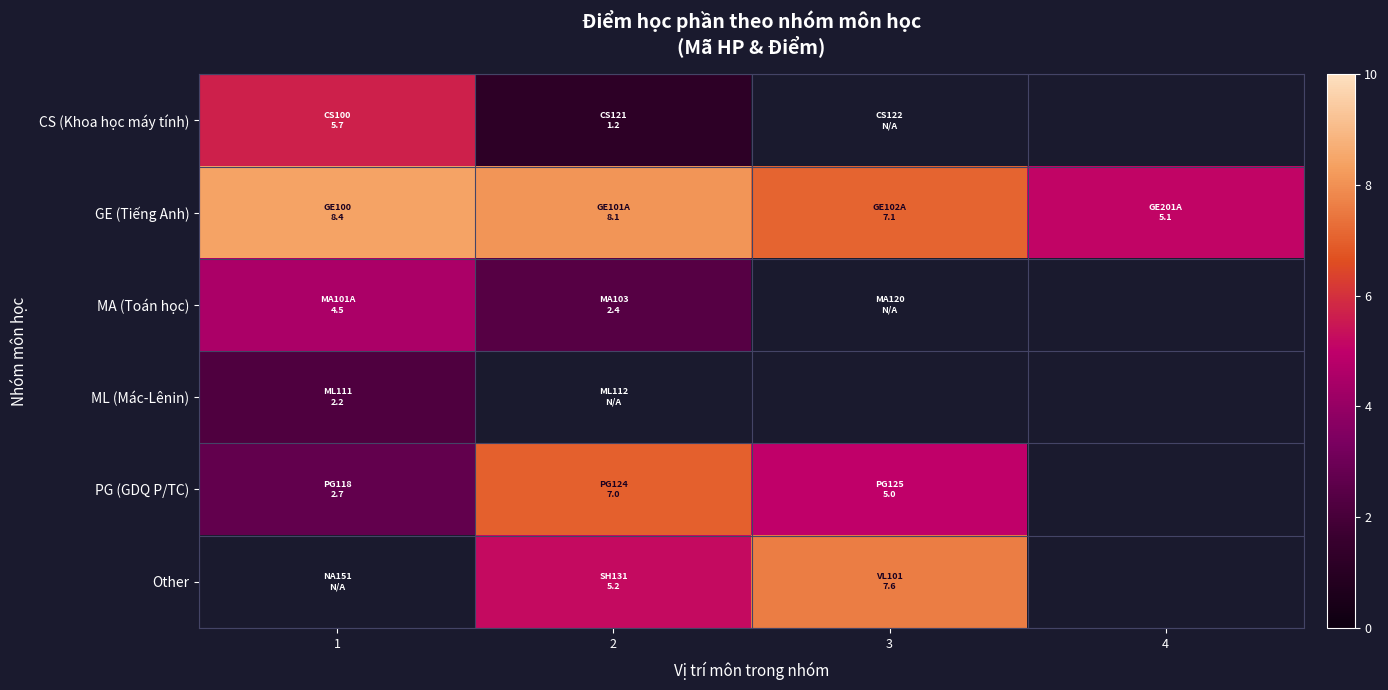

What is the difference between the highest and lowest values at 2?

6.9